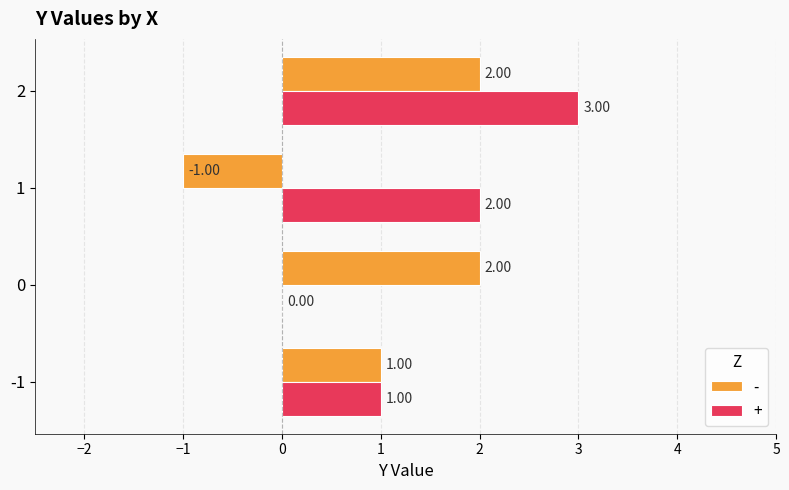

Which series has the largest total across all categories?

+